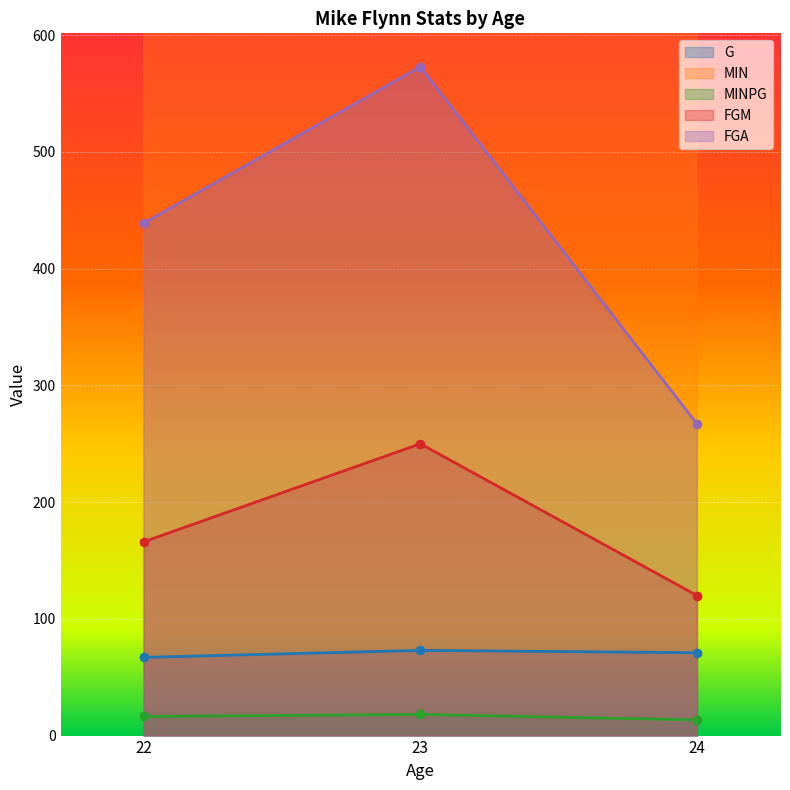

How many data points in FGM are less than 166?

1